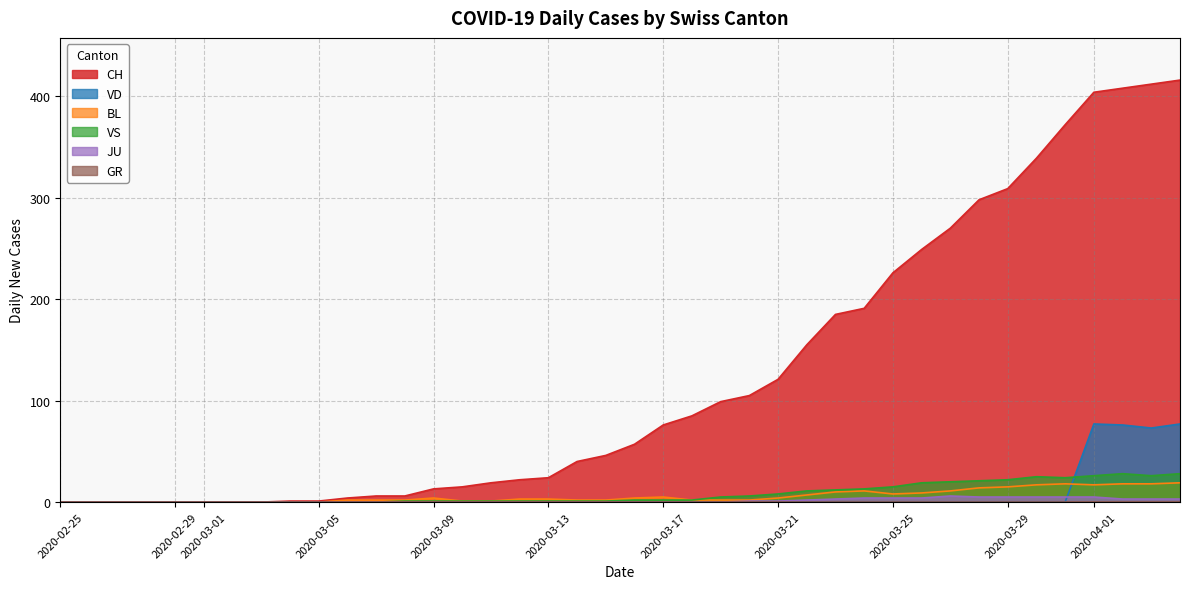

What is the difference between the BL values at 2020-03-13 and 2020-03-16?

1